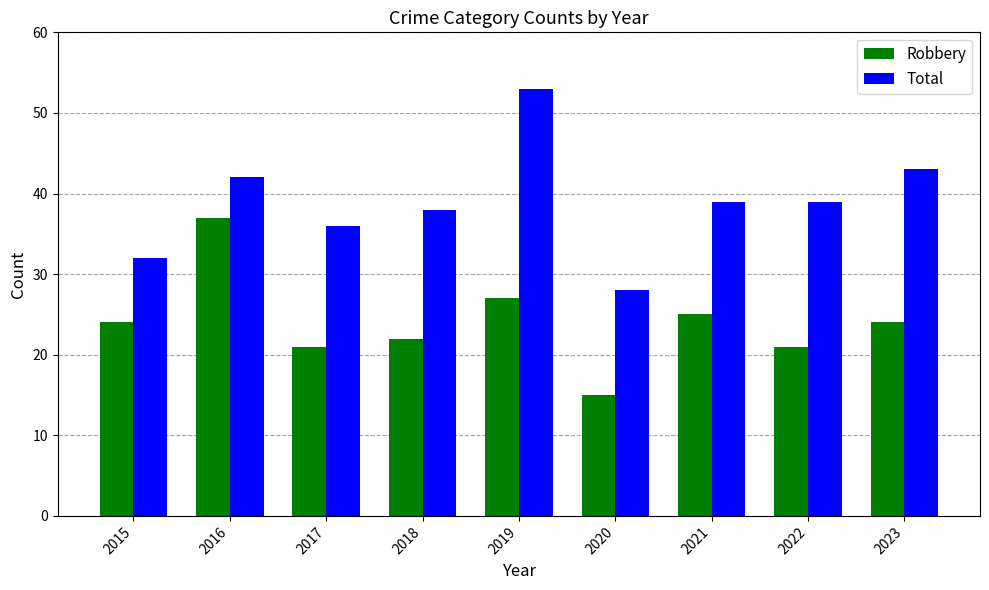

What is the difference between the Total values at 2023 and 2018?

5